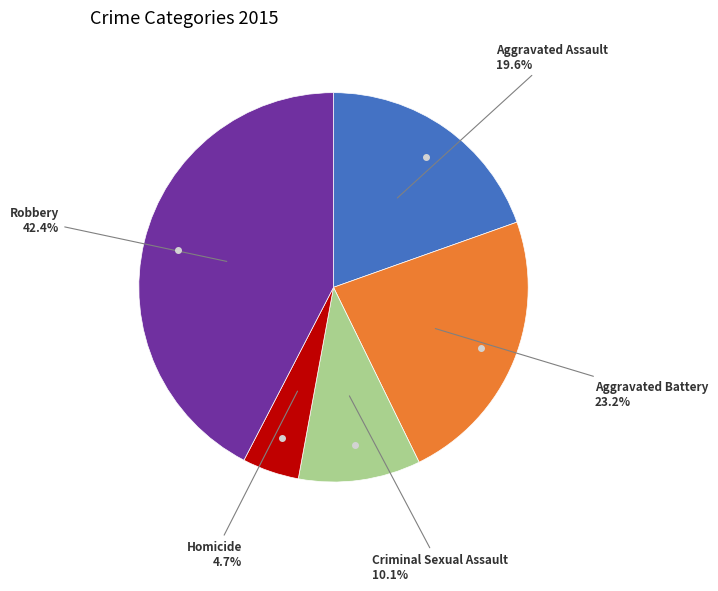

Is there any slice that represents more than half of the pie?

No